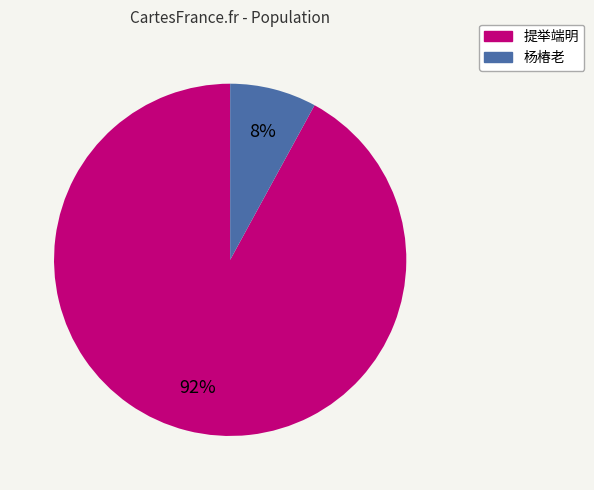

How many slices are in this pie chart?

2